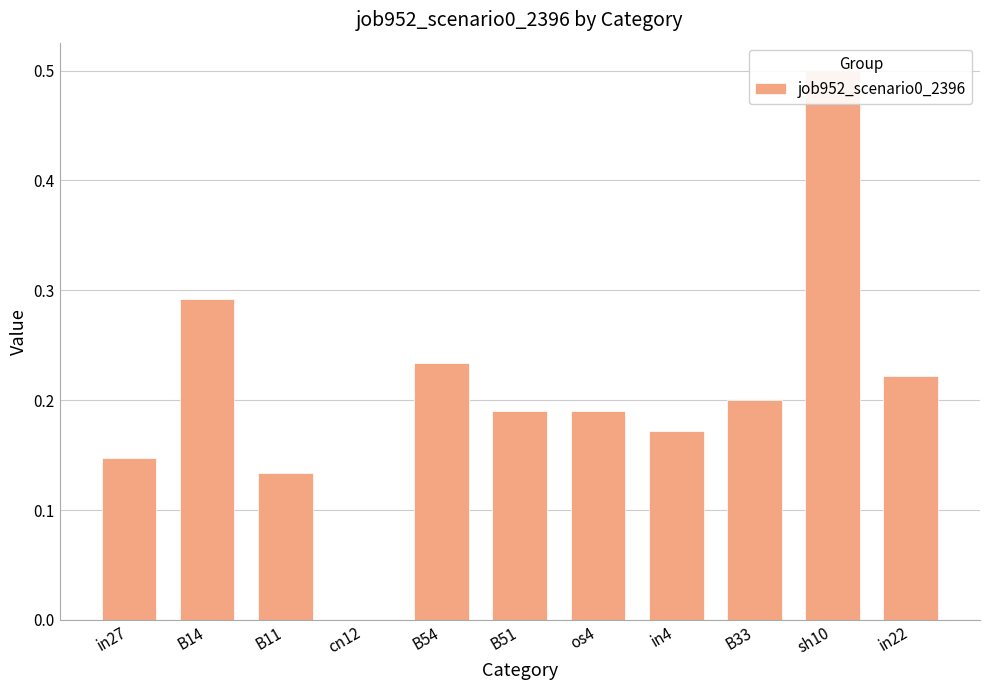

What is the approximate value at B51?

0.2